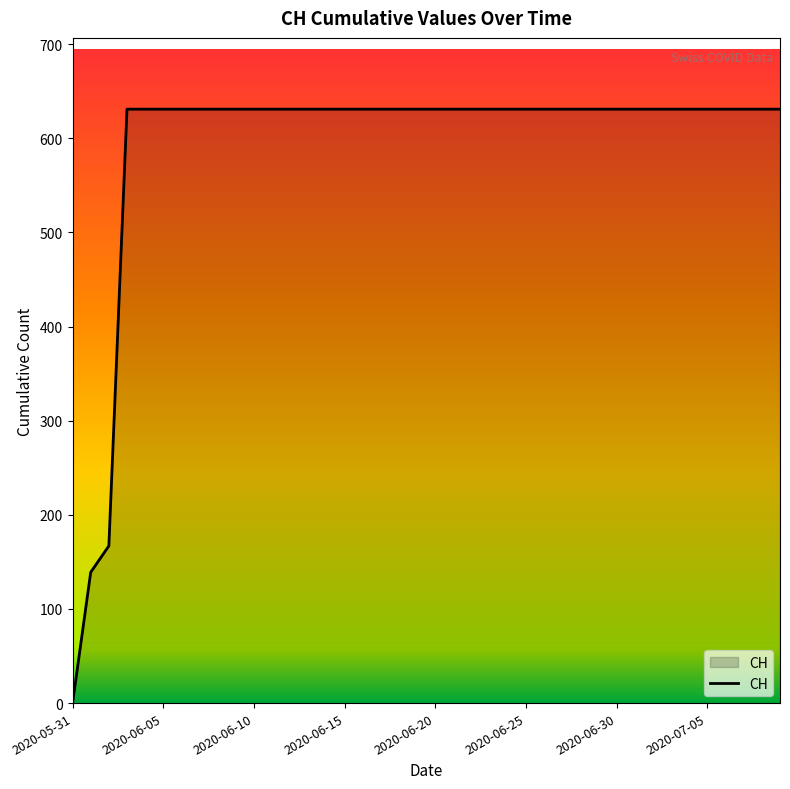

What is the maximum value shown in the chart?

631